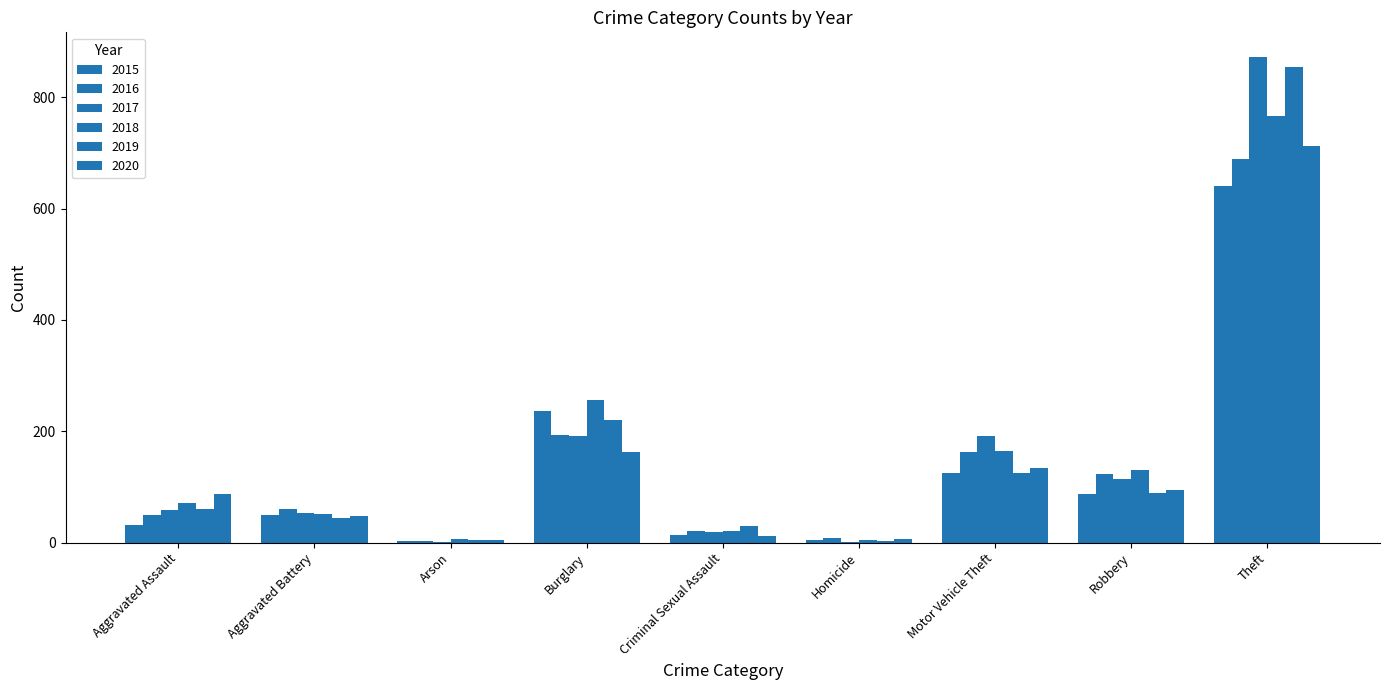

List the labels in order of 2015 value, largest first.

Theft, Burglary, Motor Vehicle Theft, Robbery, Aggravated Battery, Aggravated Assault, Criminal Sexual Assault, Homicide, Arson